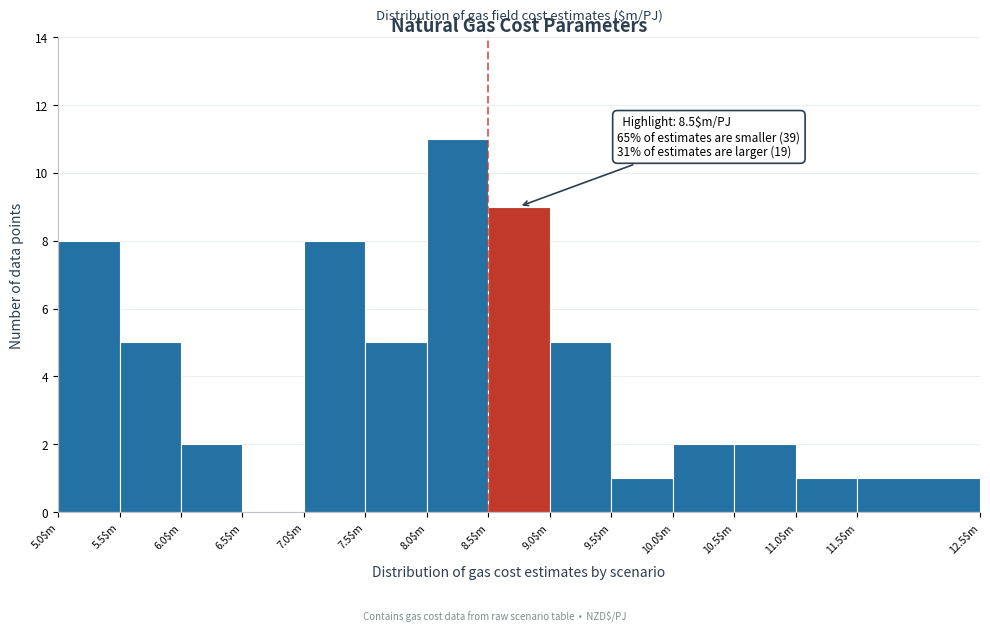

Which range on the x-axis has the tallest bar?

8.0 to 8.5